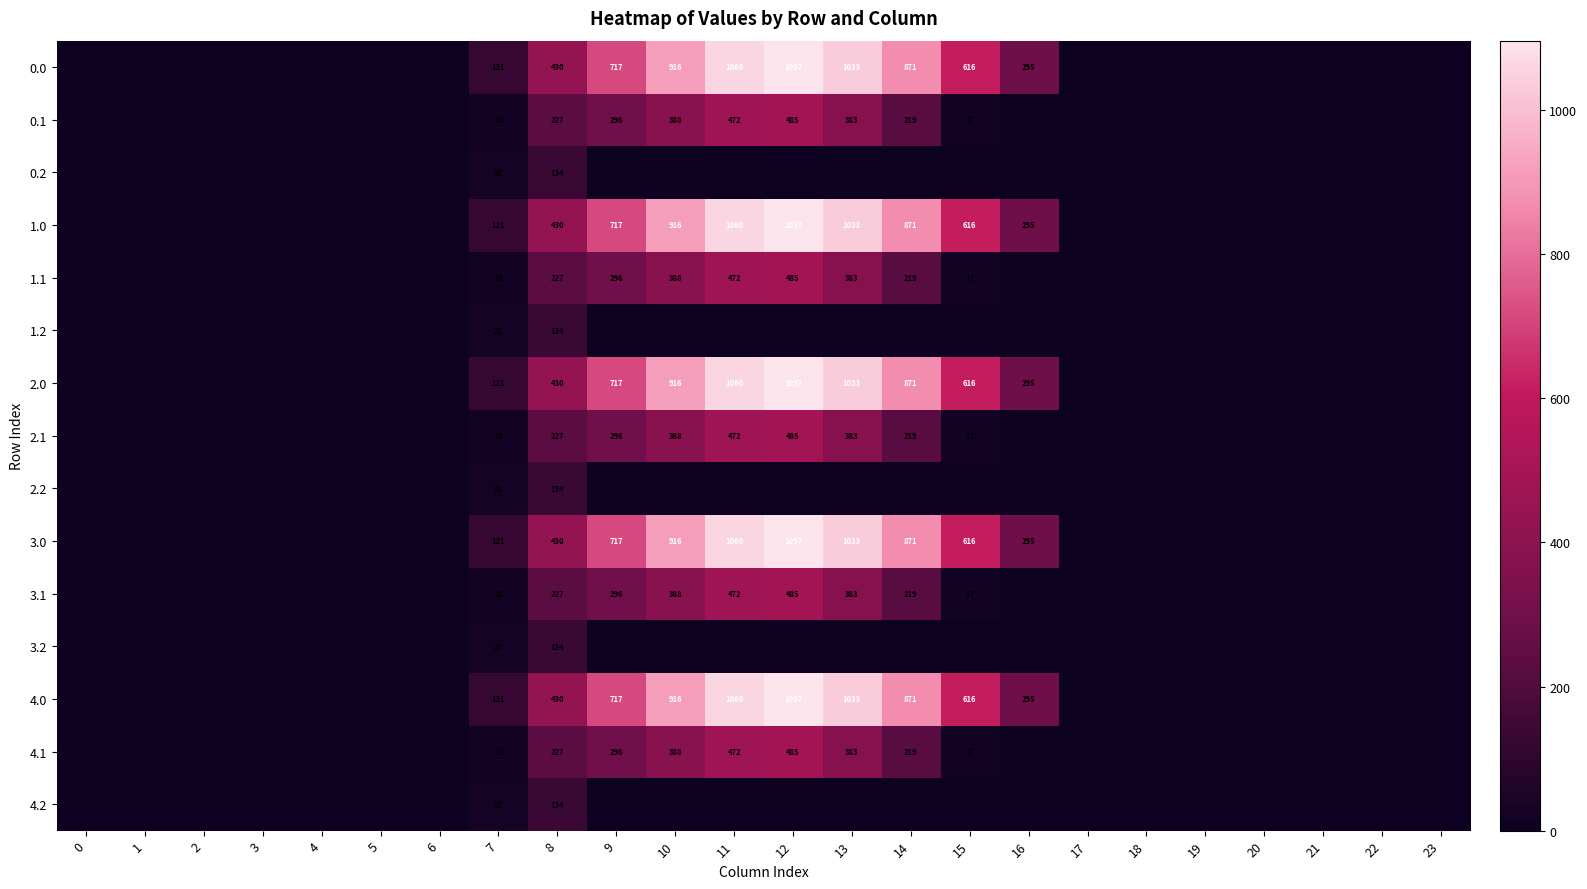

Rank the categories by row_14 value from highest to lowest.

8, 7, 0, 1, 2, 3, 4, 5, 6, 9, 10, 11, 12, 13, 14, 15, 16, 17, 18, 19, 20, 21, 22, 23